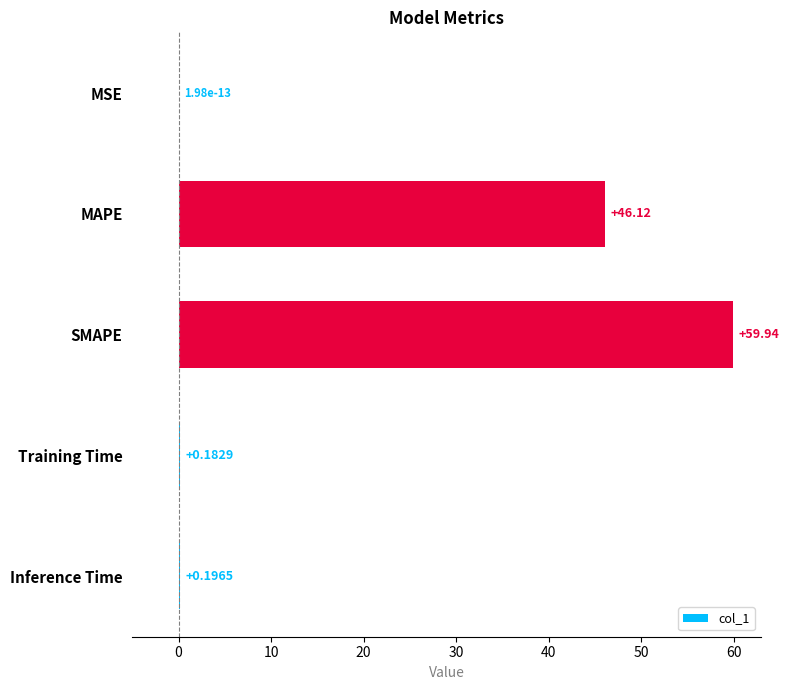

What is the sum of the values at Inference Time and Training Time?

0.4